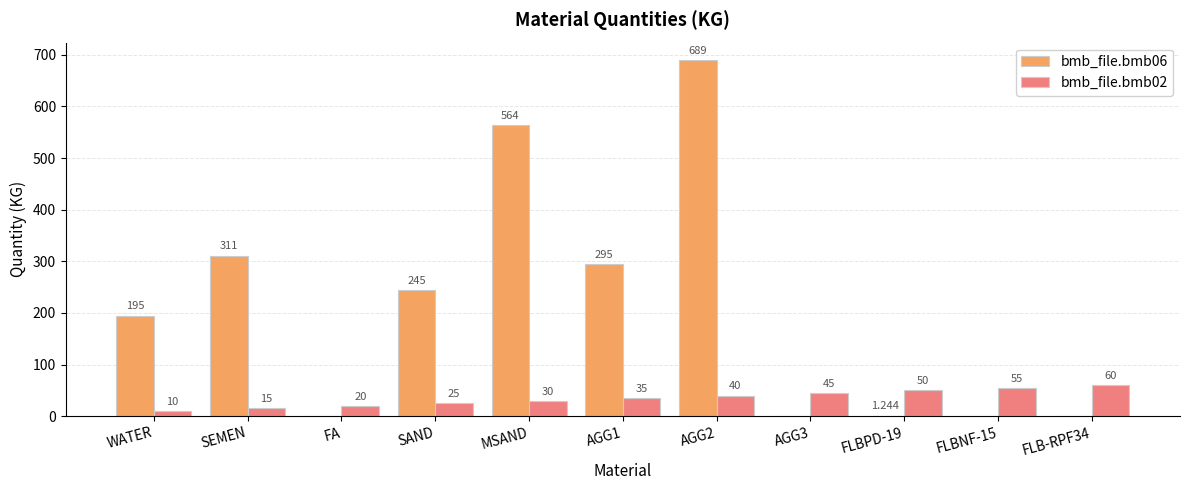

What is the difference between the bmb_file.bmb06 values at AGG1 and WATER?

100.0